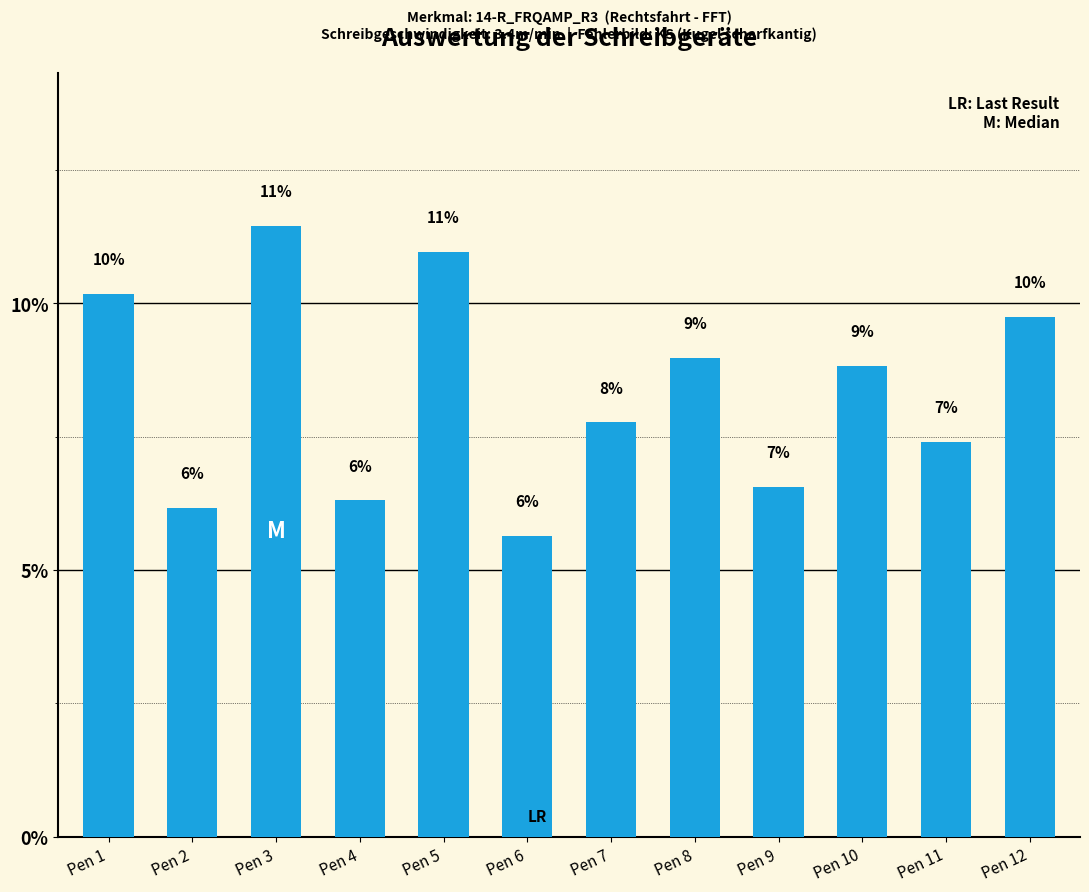

List the labels in order of value, smallest first.

Pen 6, Pen 2, Pen 4, Pen 9, Pen 11, Pen 7, Pen 10, Pen 8, Pen 12, Pen 1, Pen 5, Pen 3